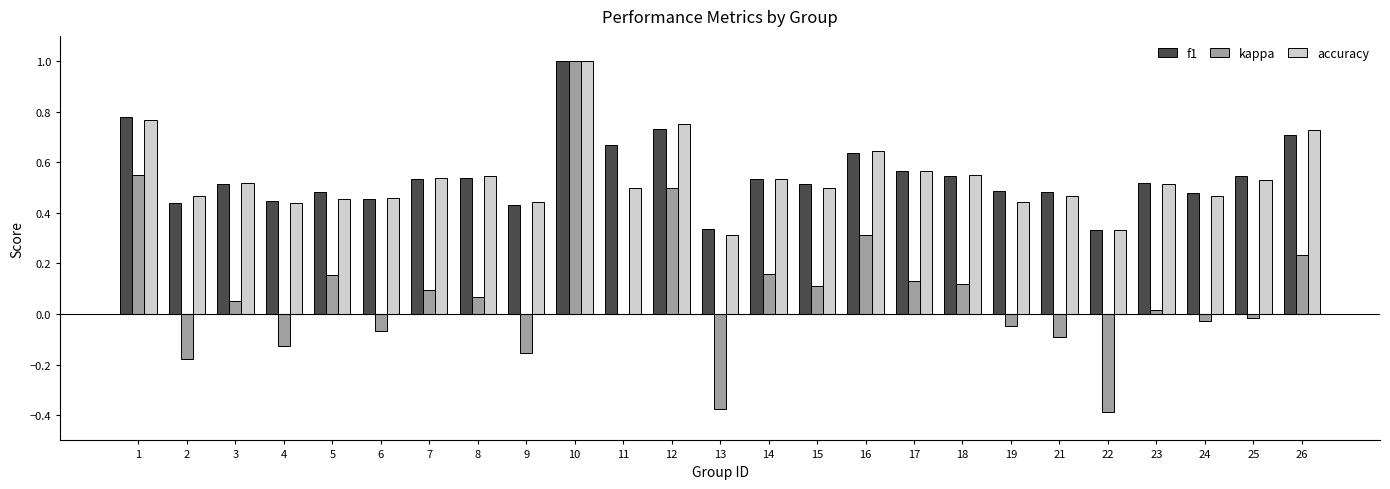

Which label corresponds to the largest value in the chart?

10